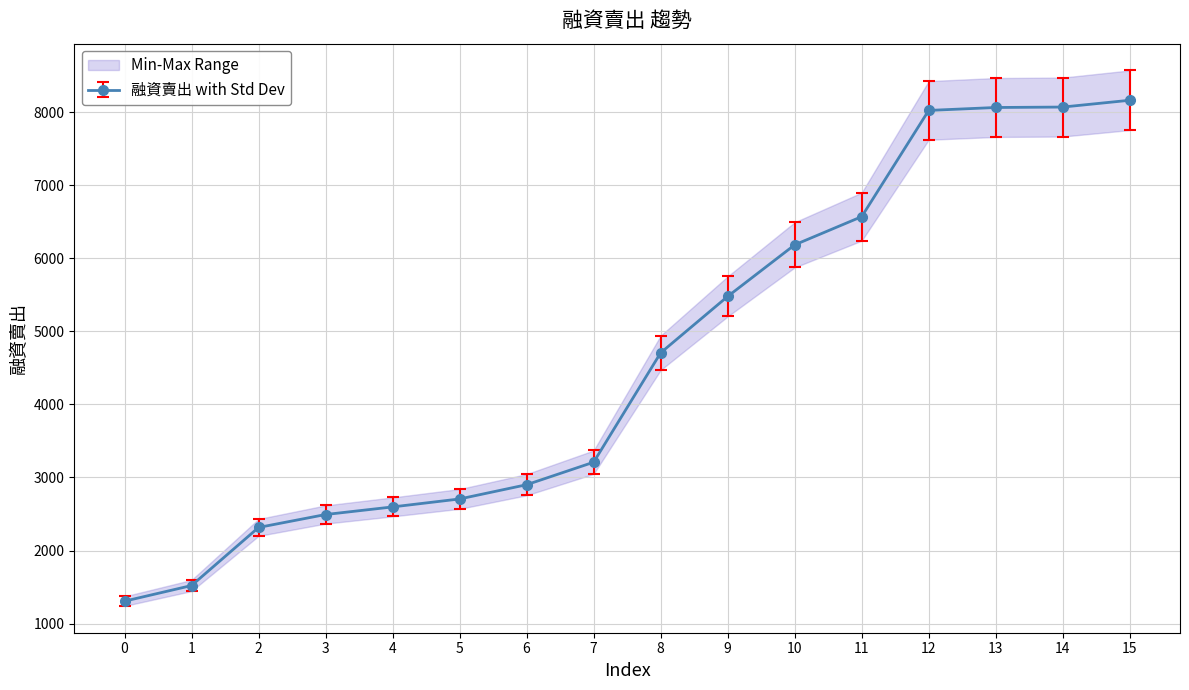

Is it true that the value at 9 is 5478?

True